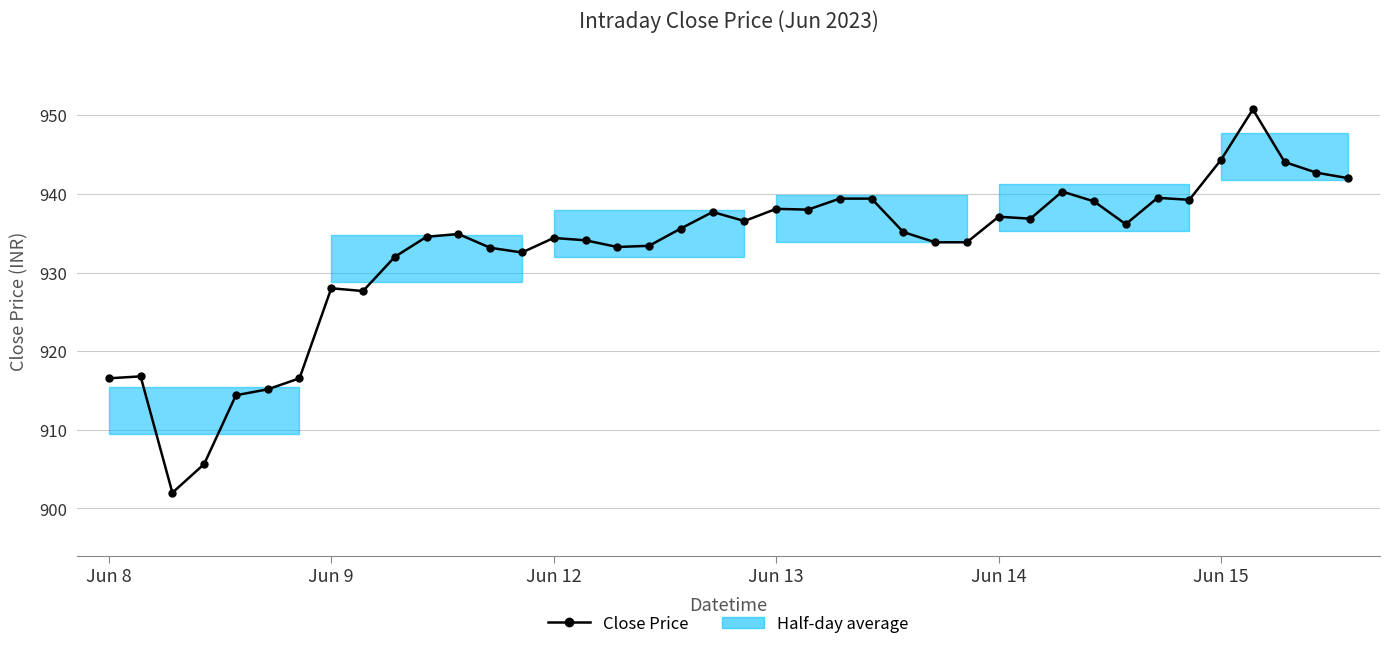

How many lines are shown in the chart?

1